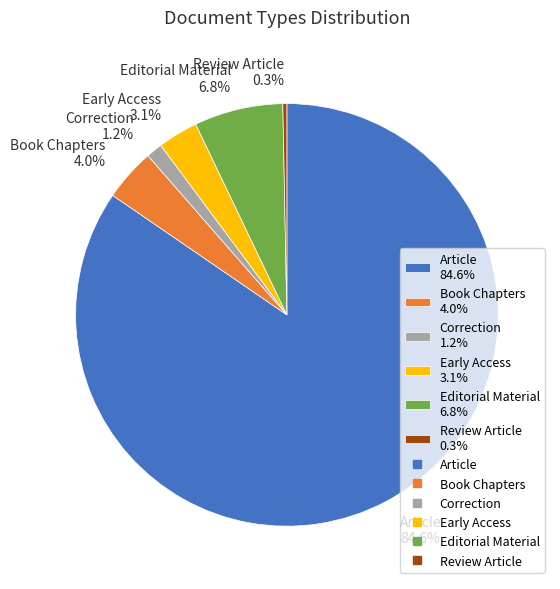

Is the sum of Book Chapters and Editorial Material greater than half?

No